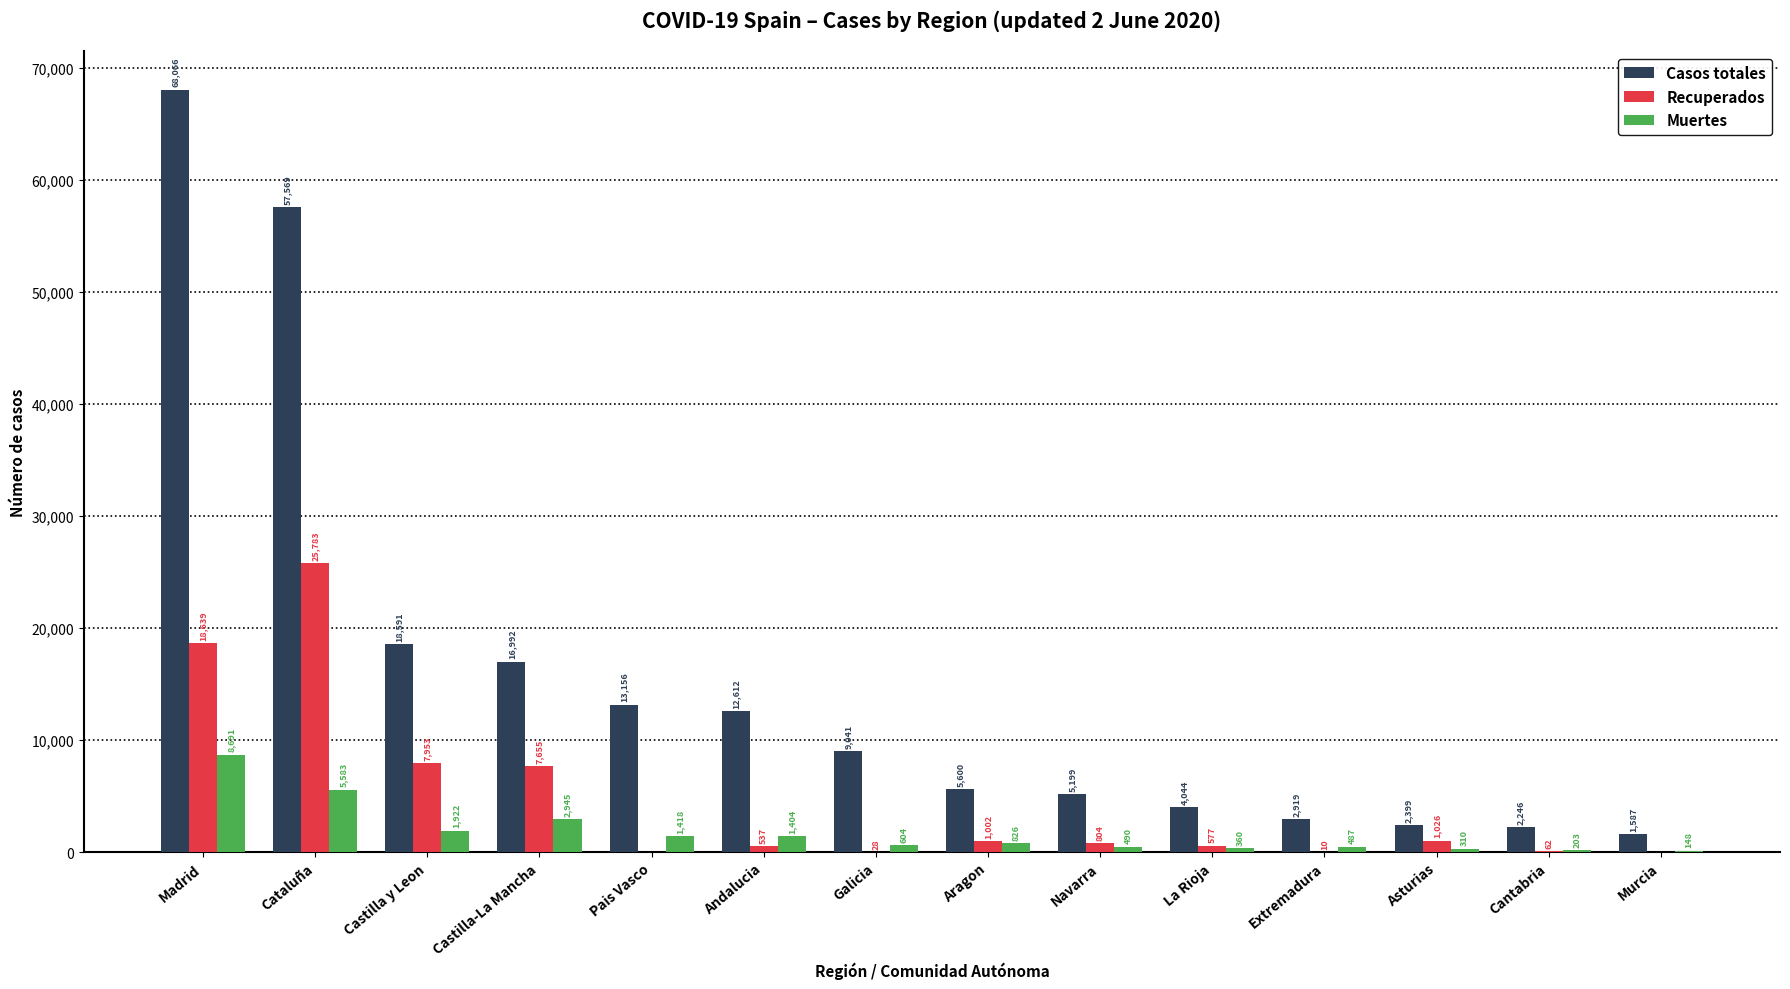

What is the sum of all Casos totales values?

220021